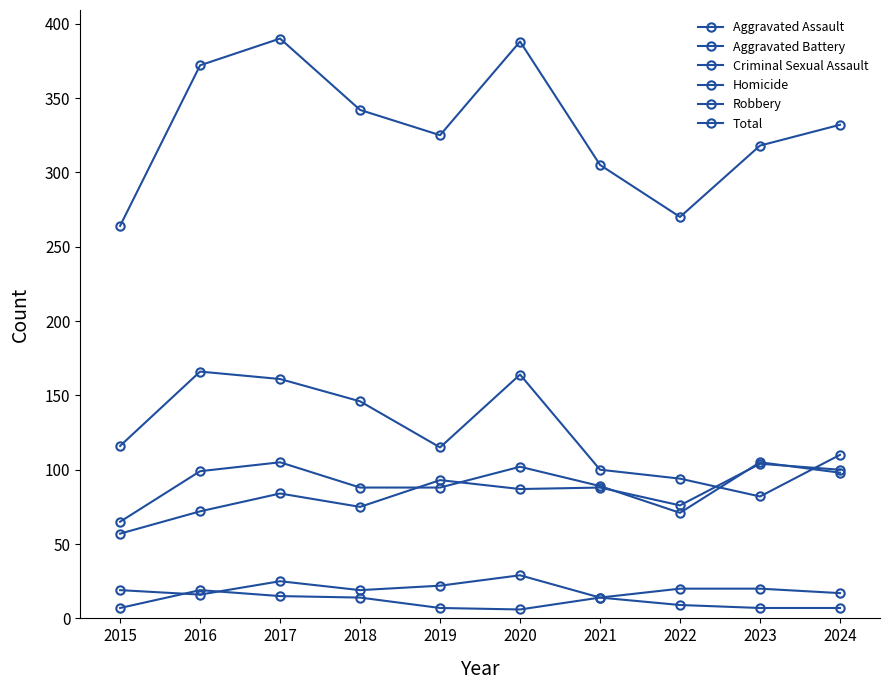

What is the sum of the Criminal Sexual Assault values at 2016 and 2022?

36